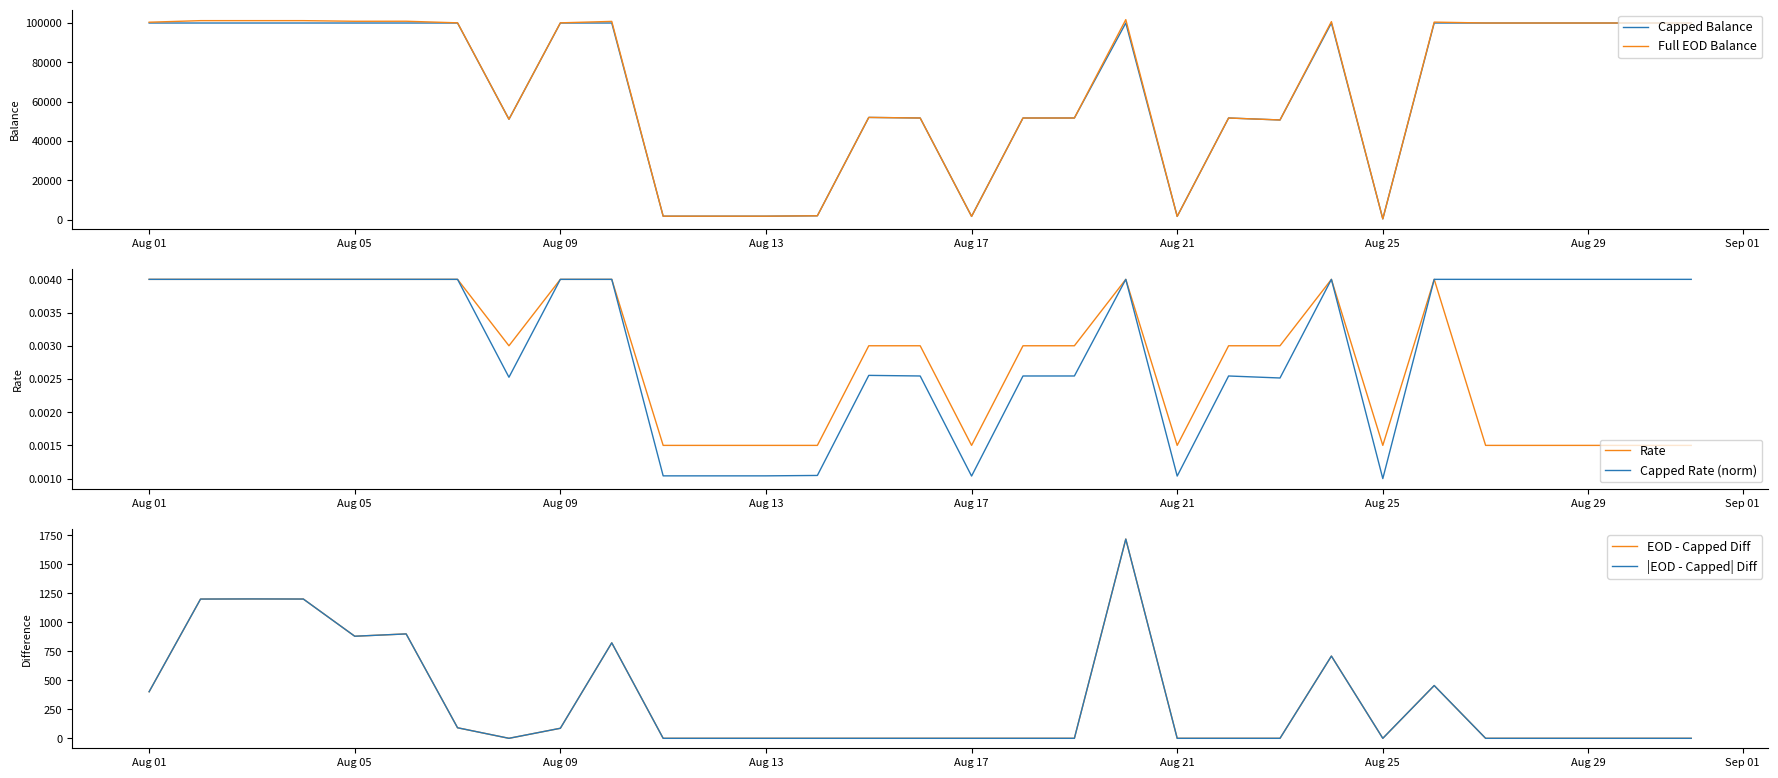

What is the highest value of the Capped Balance series?

100000.0